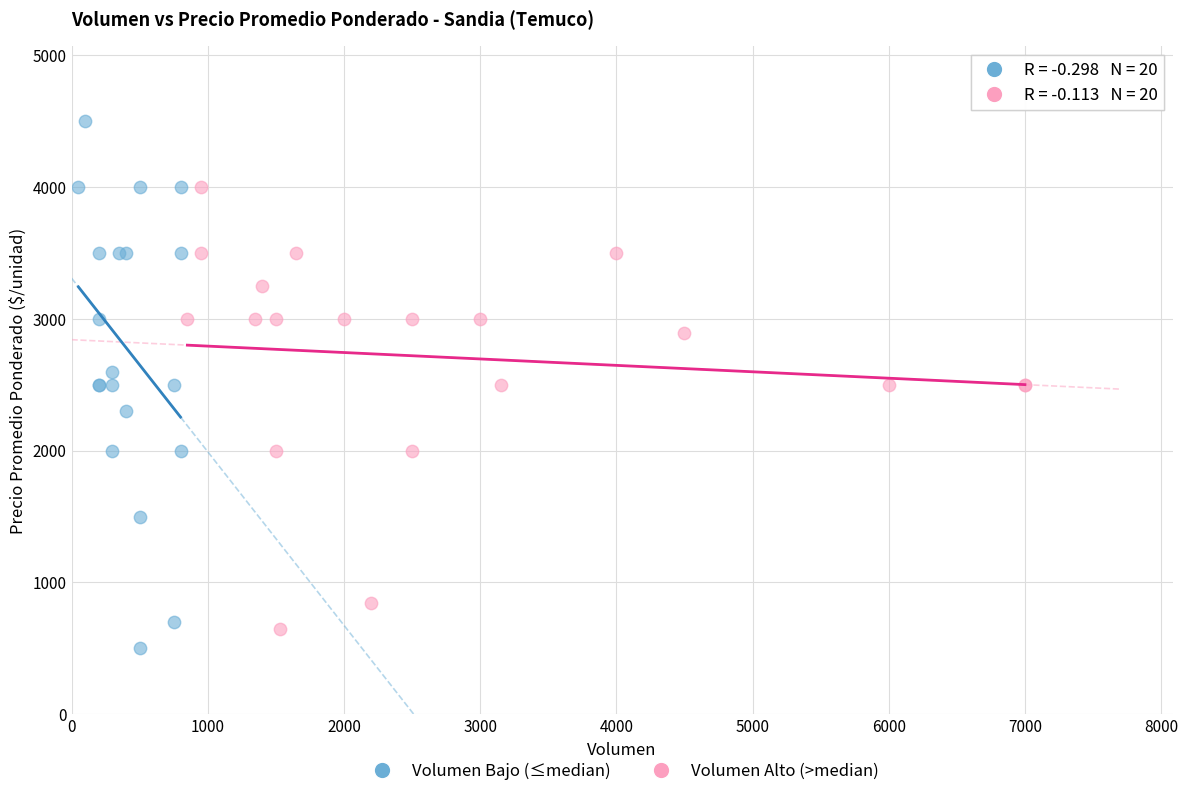

Which series has the largest Y range (max minus min)?

Volumen Bajo (≤median)